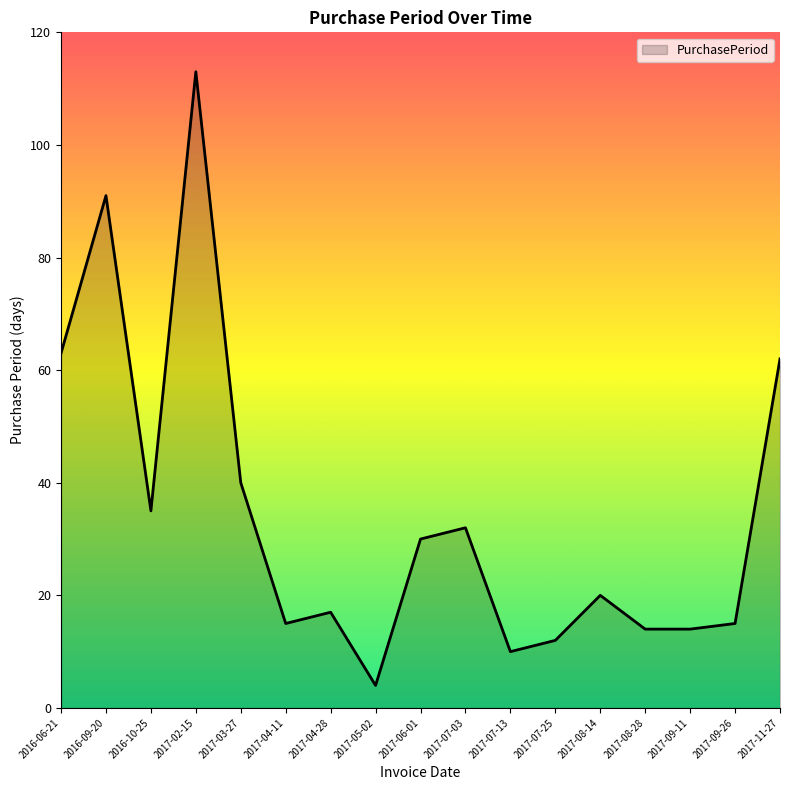

How many distinct data groups are displayed?

1